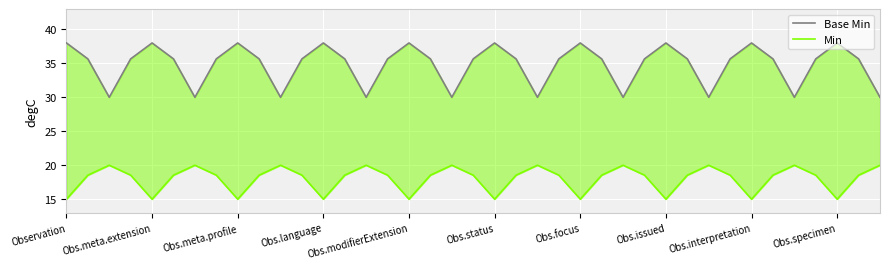

Reading left to right, what are all the values shown in this chart?

Base Min: 38.0	35.7	30.0	35.7	38.0	35.7	30.0	35.7	38.0	35.7	30.0	35.7	38.0	35.7	30.0	35.7	38.0	35.7	30.0	35.7	38.0	35.7	30.0	35.7	38.0	35.7	30.0	35.7	38.0	35.7	30.0	35.7	38.0	35.7	30.0	35.7	38.0	35.7	30.0
Min: 15.0	18.5	20.0	18.5	15.0	18.5	20.0	18.5	15.0	18.5	20.0	18.5	15.0	18.5	20.0	18.5	15.0	18.5	20.0	18.5	15.0	18.5	20.0	18.5	15.0	18.5	20.0	18.5	15.0	18.5	20.0	18.5	15.0	18.5	20.0	18.5	15.0	18.5	20.0